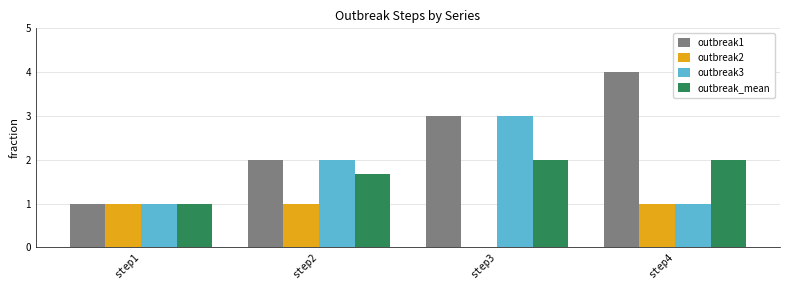

How many series are shown in this chart?

4